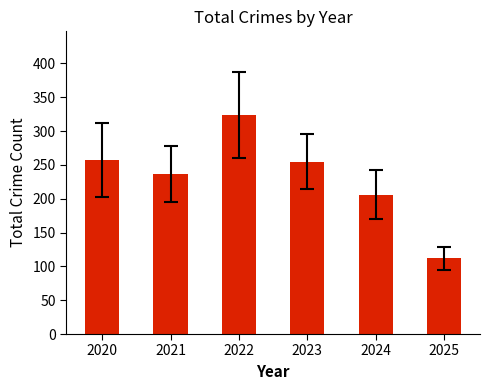

Where does the data first go above 255?

2020